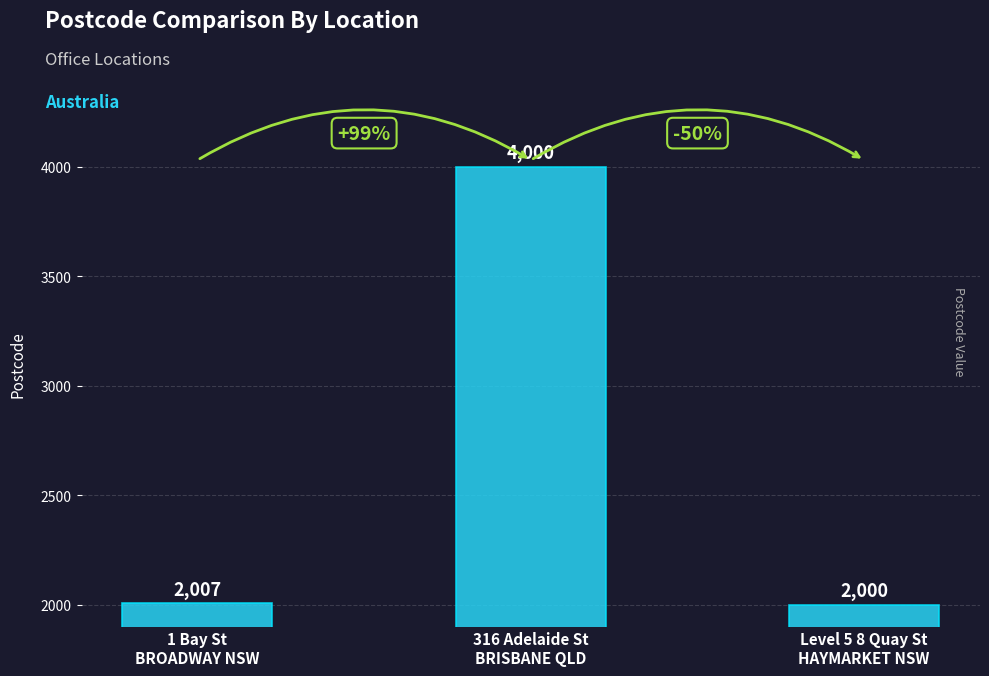

What is the ratio of the value at 1 Bay St
BROADWAY NSW to the value at 316 Adelaide St
BRISBANE QLD?

0.5